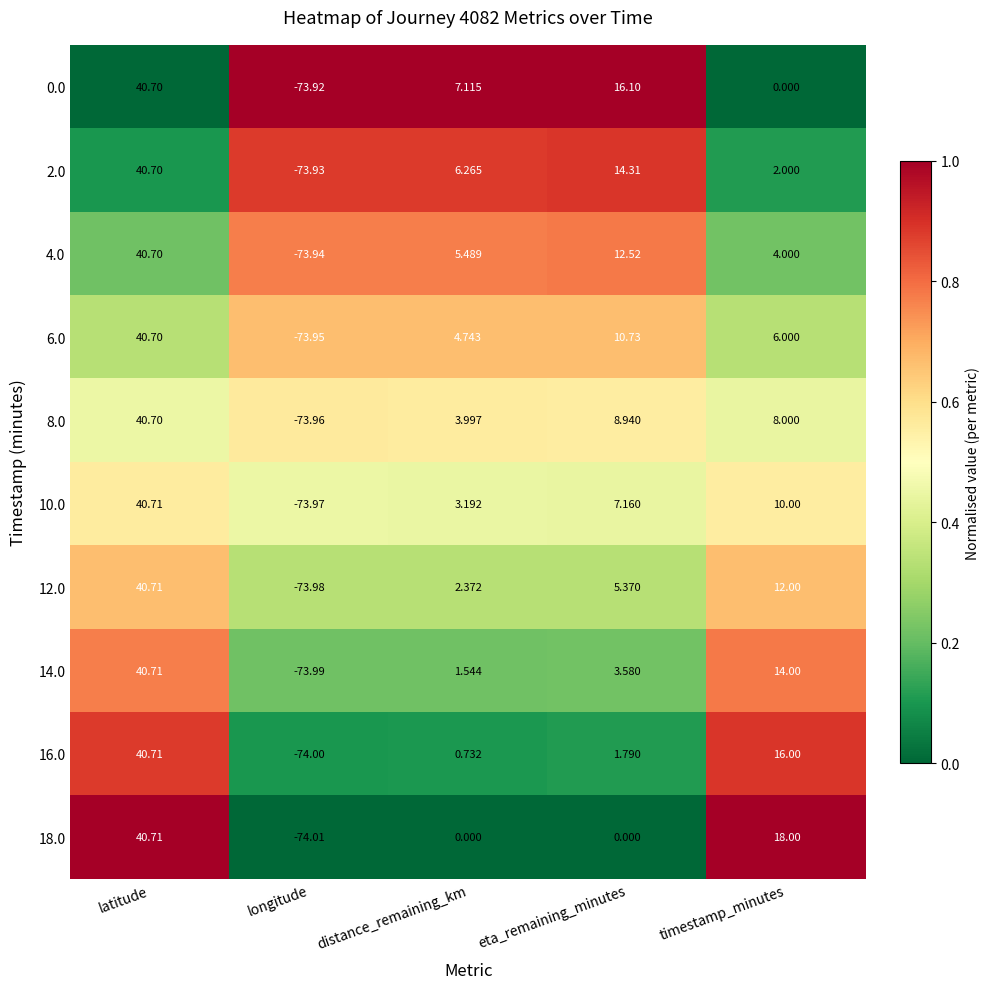

Where does the 6.0 series first go above 6?

latitude